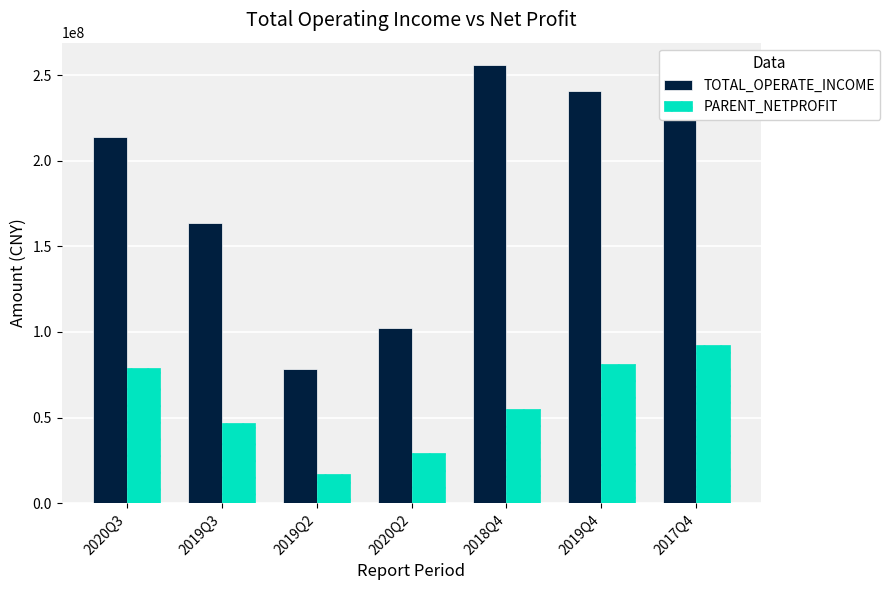

Between 2019Q2 and 2018Q4, which series saw the biggest shift?

TOTAL_OPERATE_INCOME